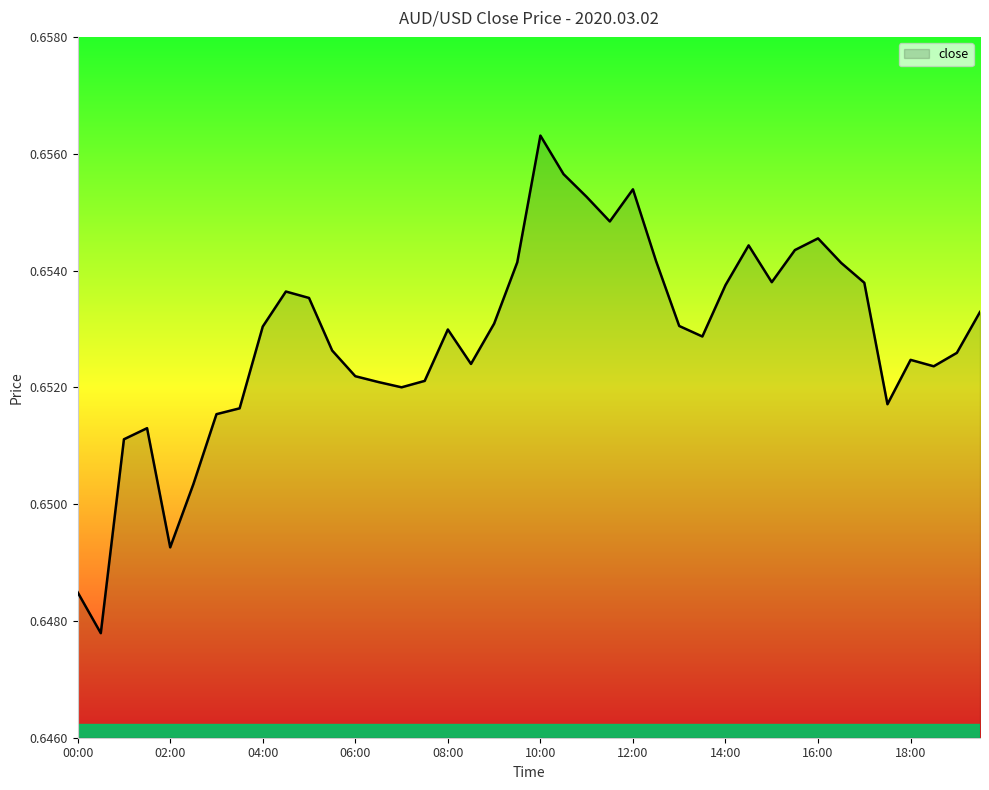

How many points are lower than both their immediate neighbors (excluding endpoints)?

9